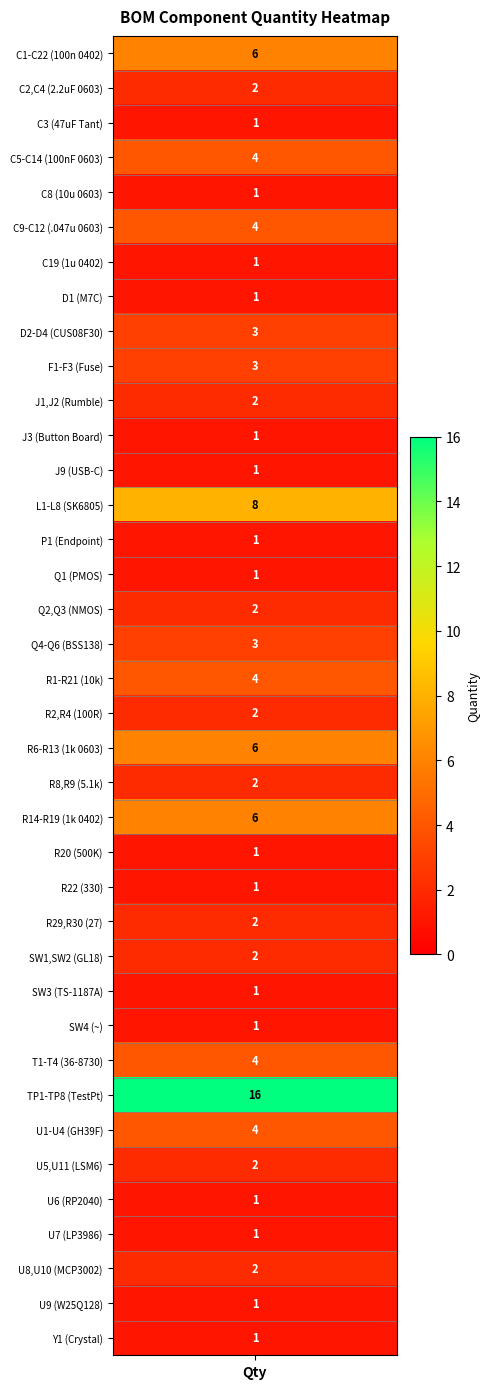

The chart shows a value of 1 at 24. True or false?

True